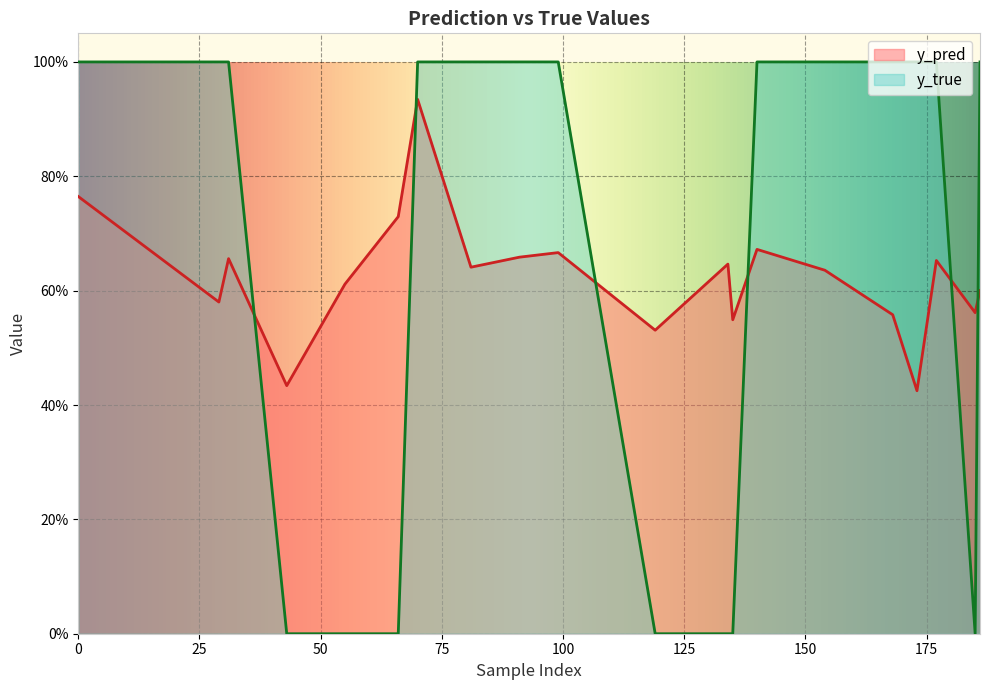

Reading right to left, transcribe all the data shown in this chart.

y_pred: 0.6	0.6	0.7	0.4	0.6	0.6	0.7	0.5	0.6	0.5	0.7	0.7	0.6	0.9	0.7	0.6	0.4	0.7	0.6	0.8
y_true: 1.0	0.0	1.0	1.0	1.0	1.0	1.0	0.0	0.0	0.0	1.0	1.0	1.0	1.0	0.0	0.0	0.0	1.0	1.0	1.0